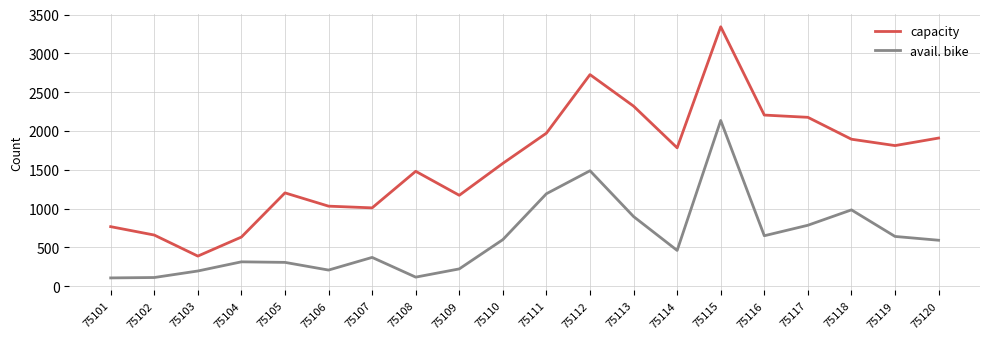

Rank the series by their maximum value, from highest to lowest.

capacity, avail. bike